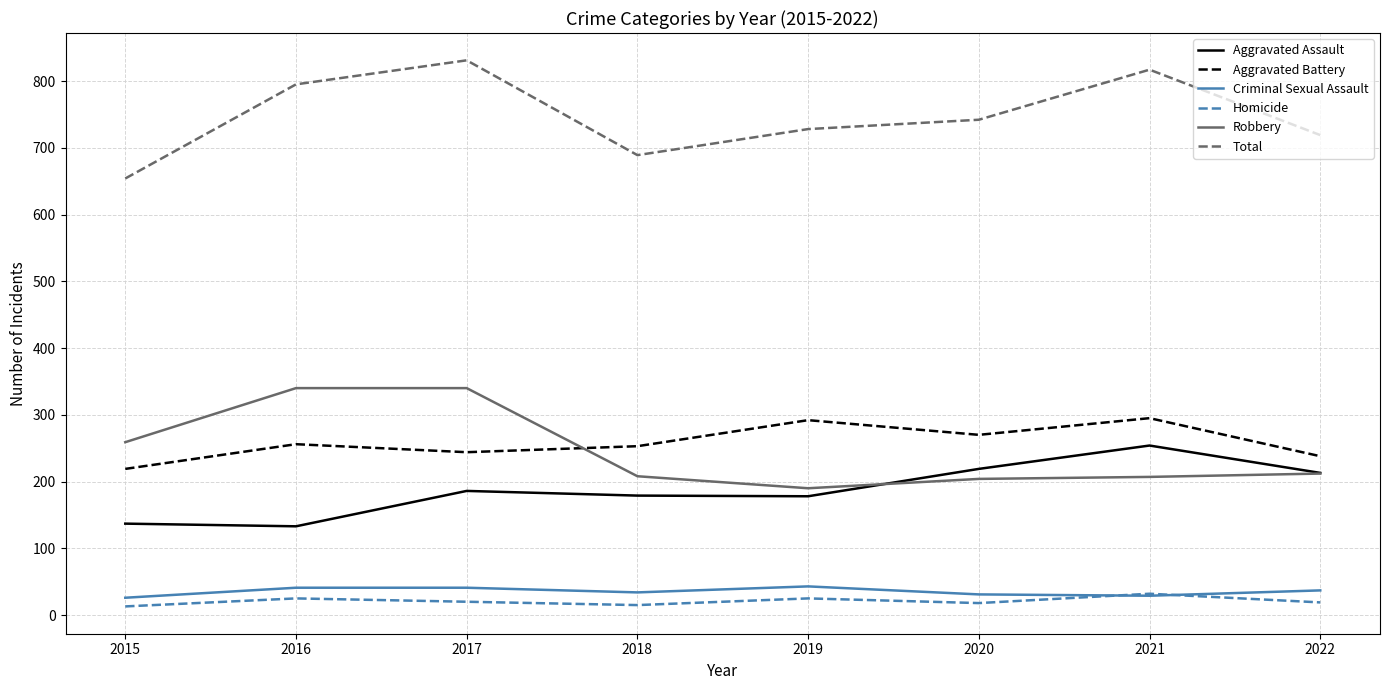

Which series has the largest total across all categories?

Total